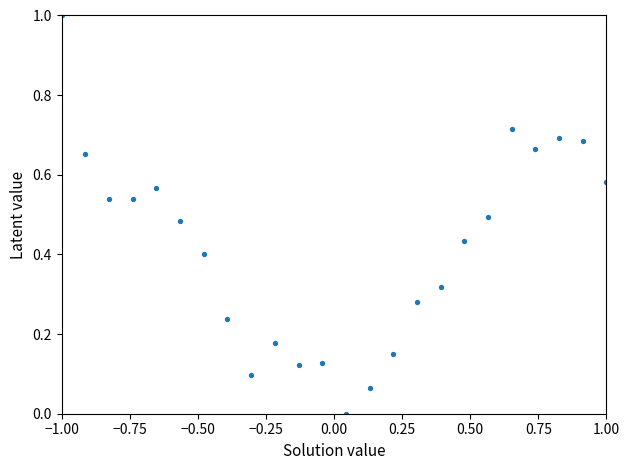

What is the range of Y values (max minus min)?

1.0